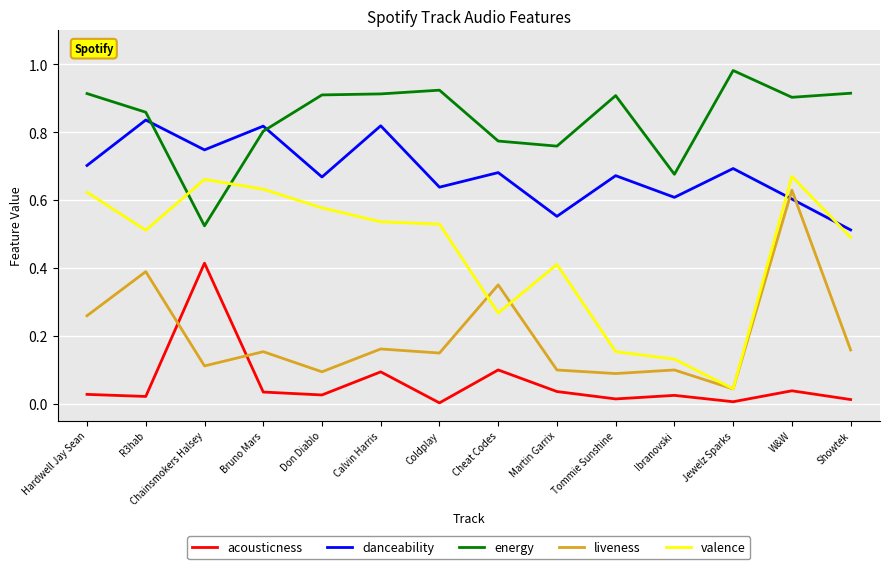

At how many categories does at least one series exceed 0?

14